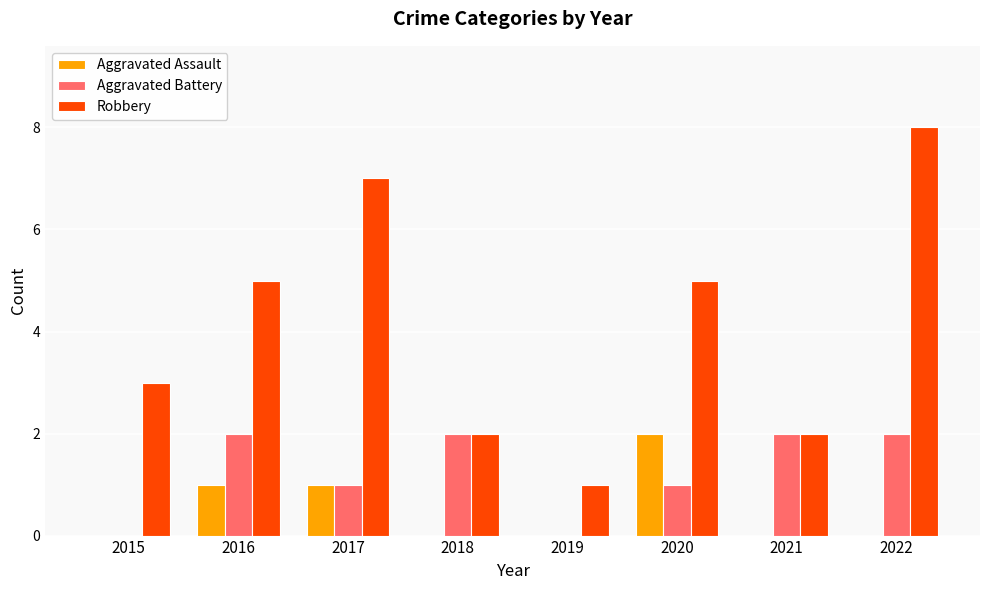

What is the sum of the Robbery values at 2020 and 2019?

6